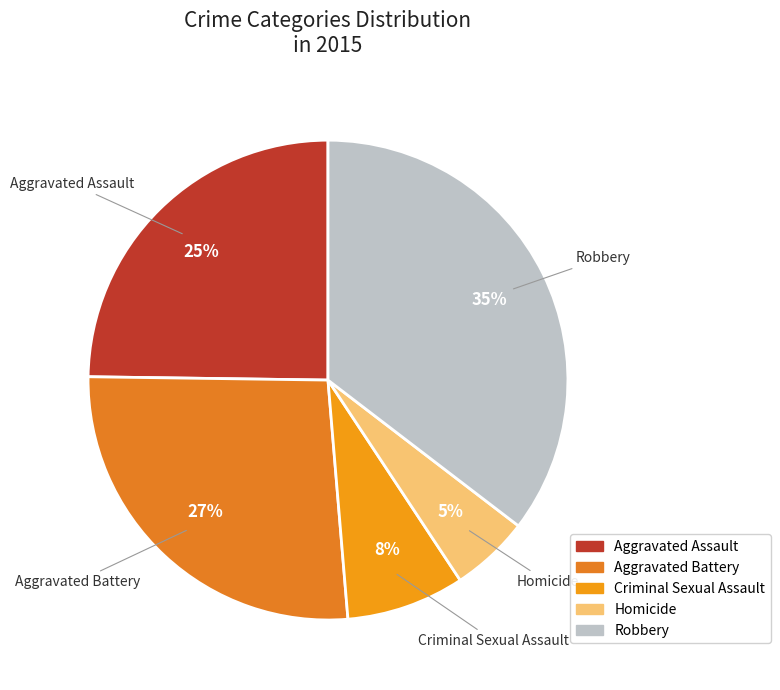

The Criminal Sexual Assault slice represents 18% of the pie. True or false?

False